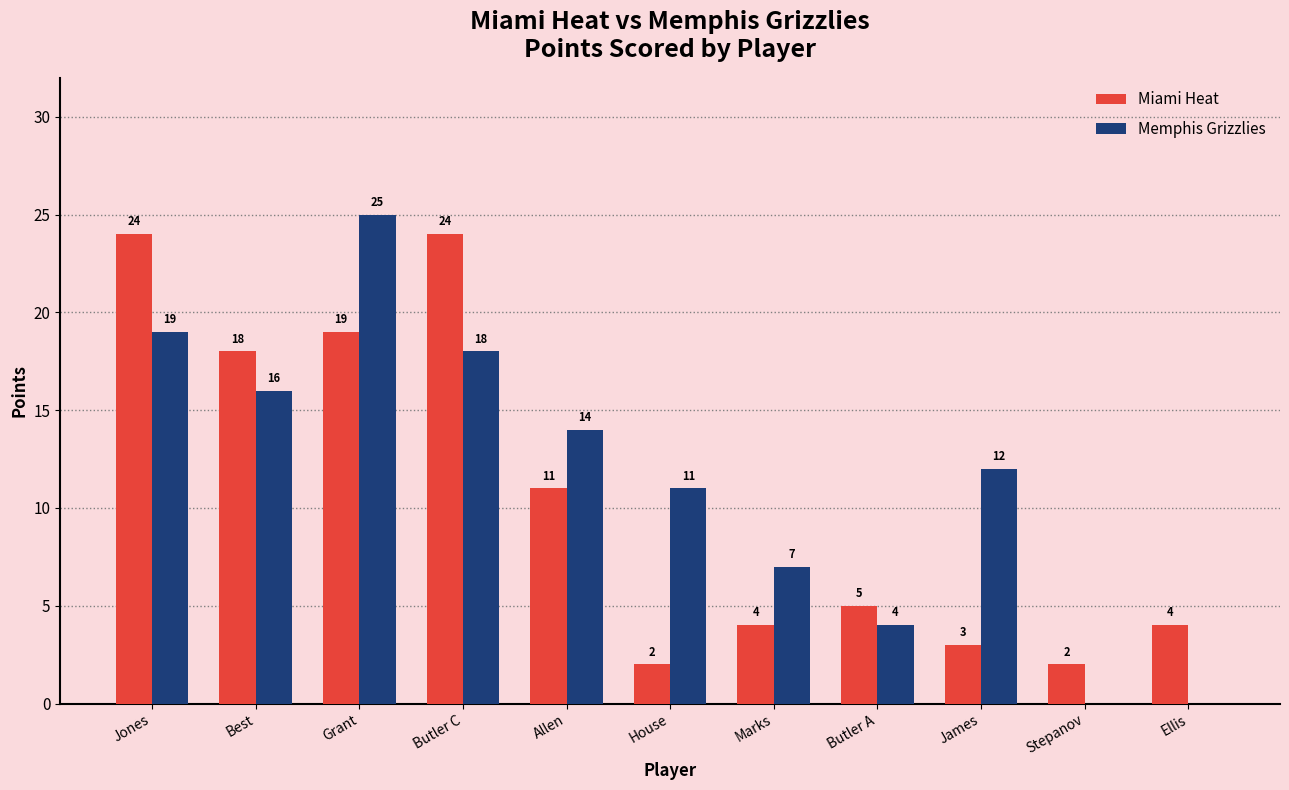

Which series has the largest total across all categories?

Memphis Grizzlies